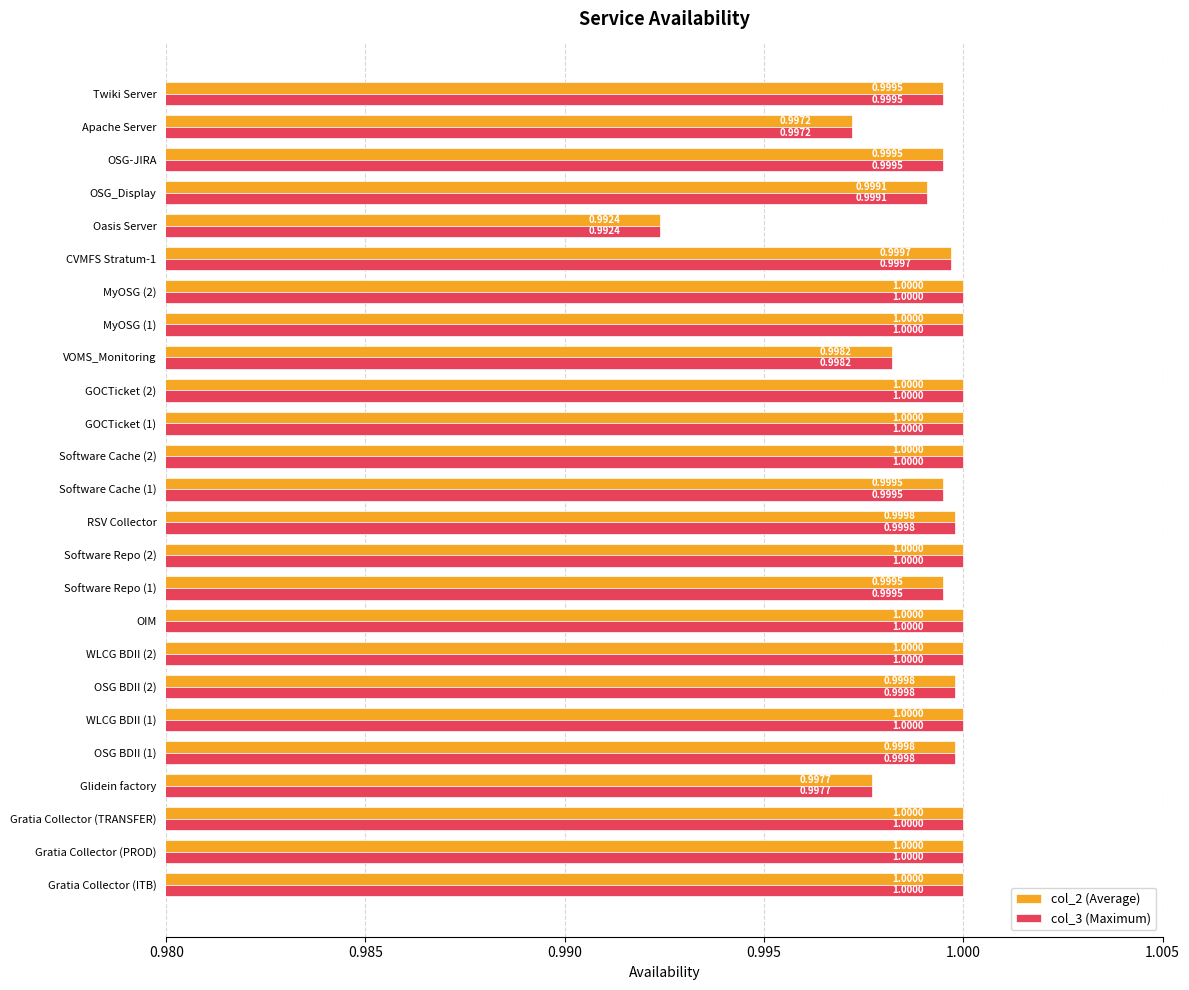

Where is col_3 (Maximum) nearest to the value 0?

Oasis Server